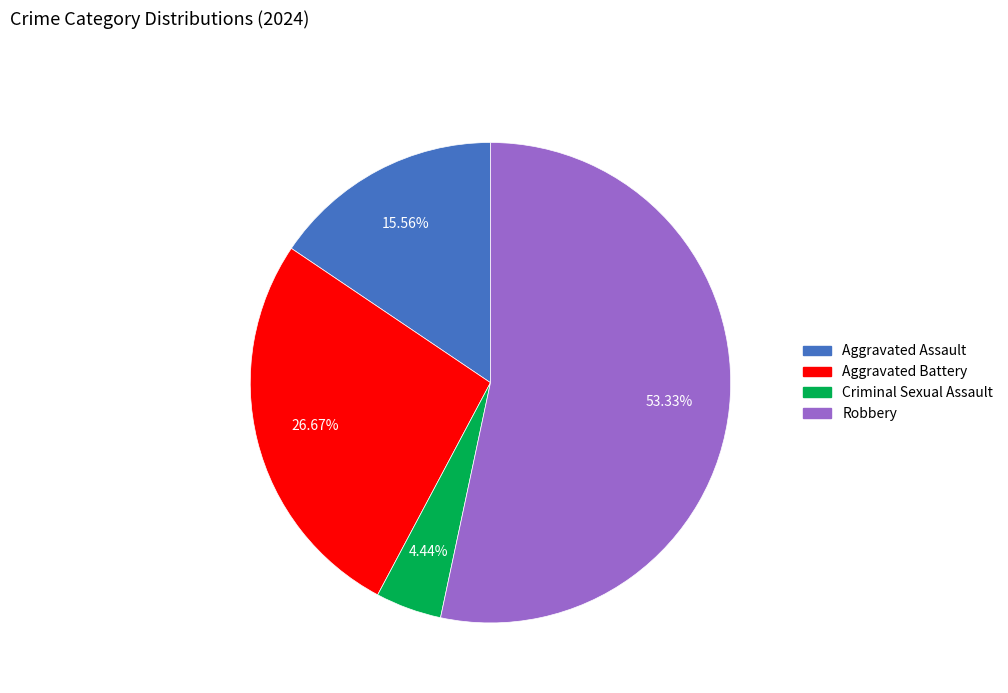

How many slices are in this pie chart?

4